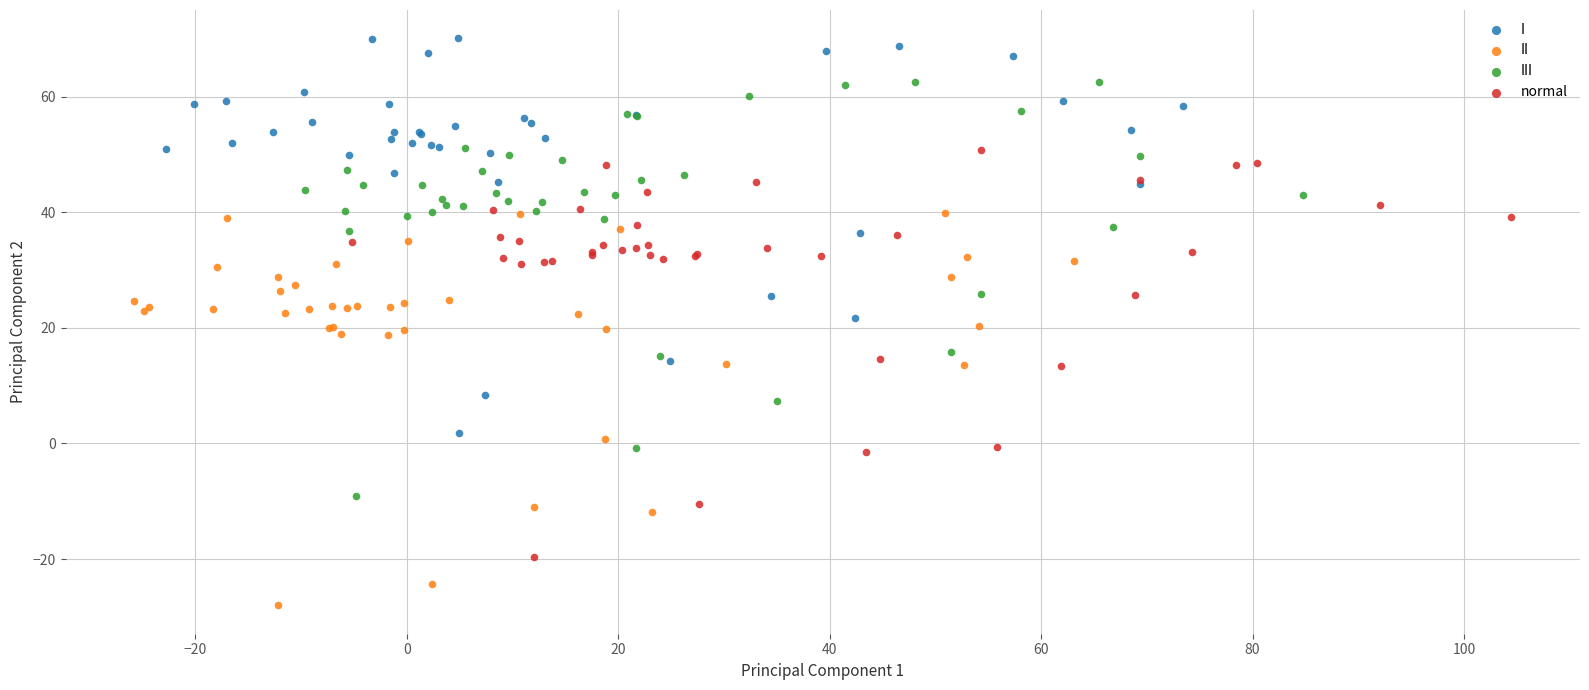

Which series contains the lowest Y value?

II